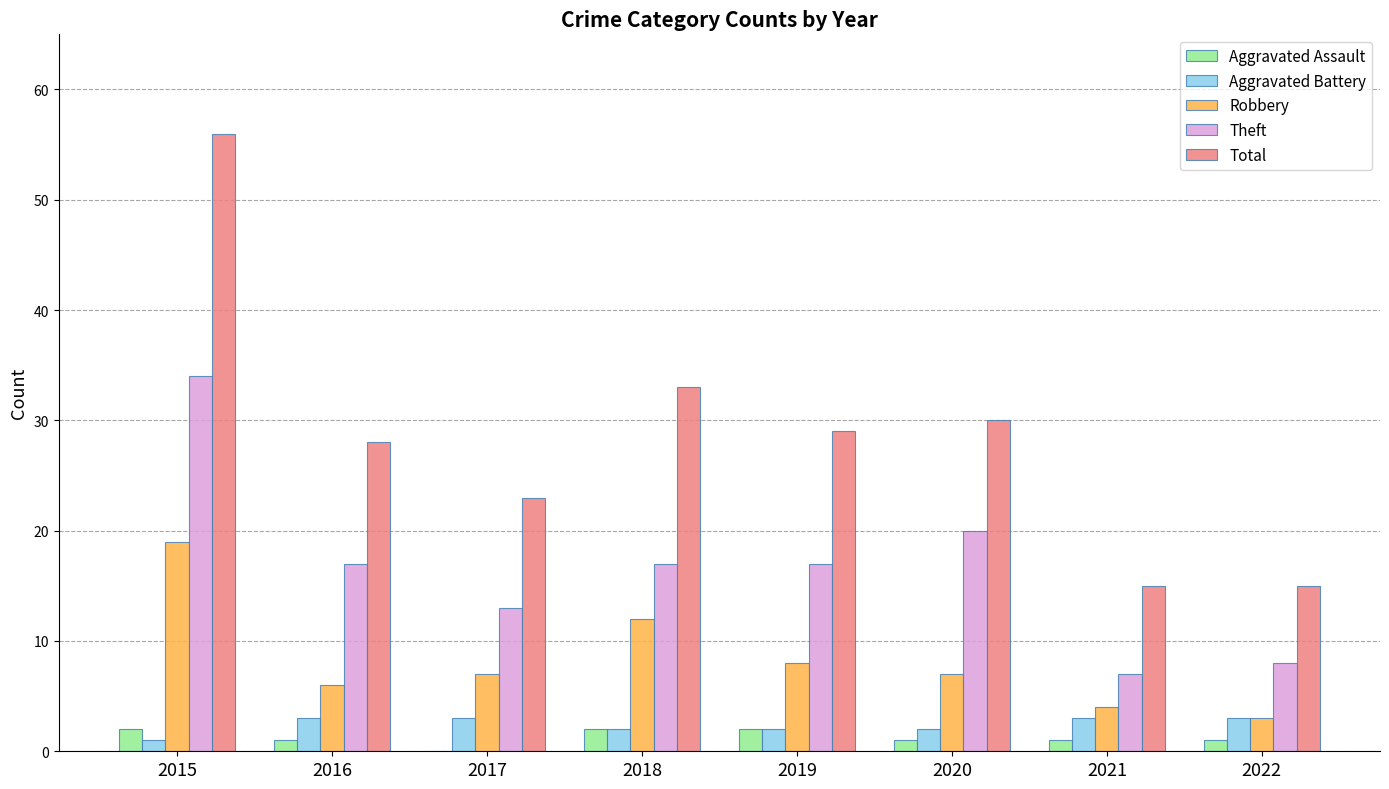

Reading right to left, list all the values displayed in this chart.

Aggravated Assault: 1	1	1	2	2	0	1	2
Aggravated Battery: 3	3	2	2	2	3	3	1
Robbery: 3	4	7	8	12	7	6	19
Theft: 8	7	20	17	17	13	17	34
Total: 15	15	30	29	33	23	28	56